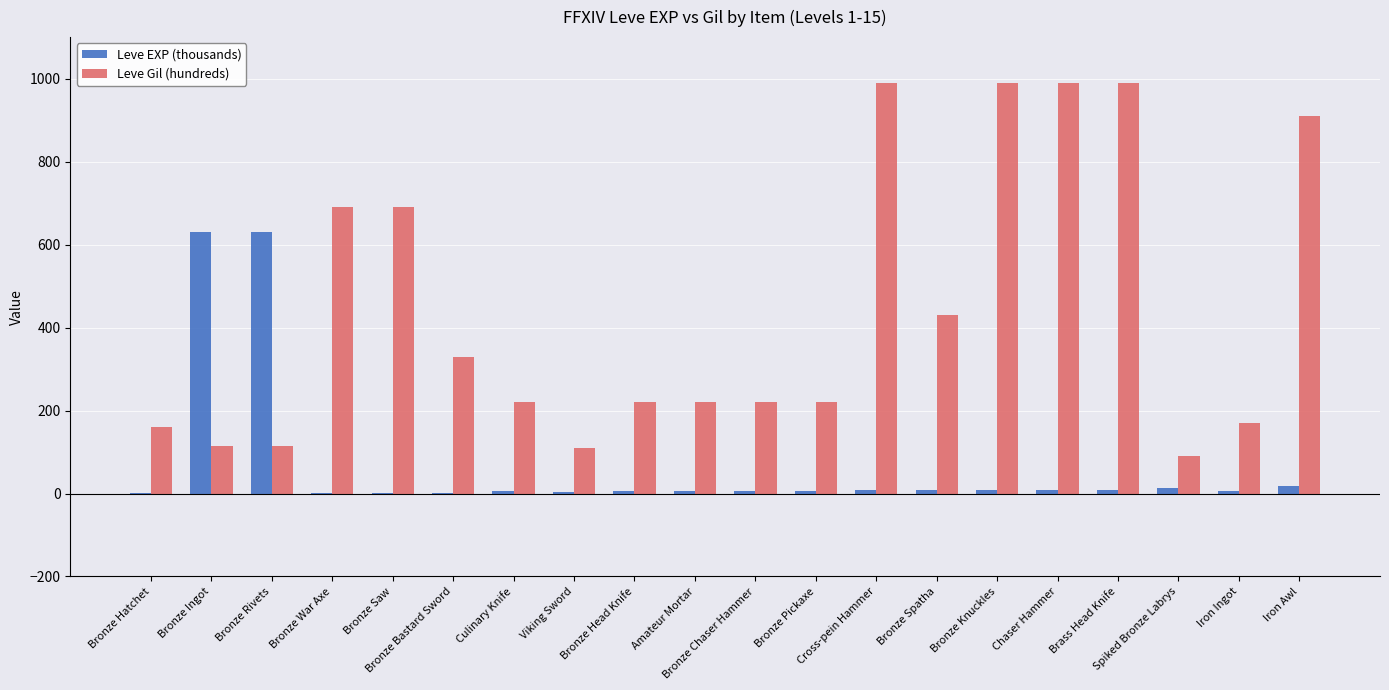

Which series has the largest total across all categories?

Leve Gil (hundreds)